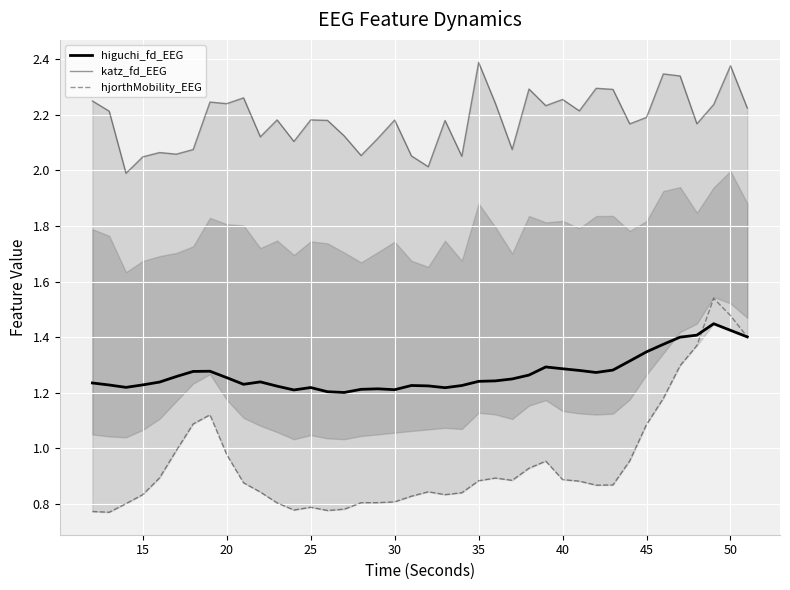

True or false: higuchi_fd_EEG and hjorthMobility_EEG intersect in this chart.

True